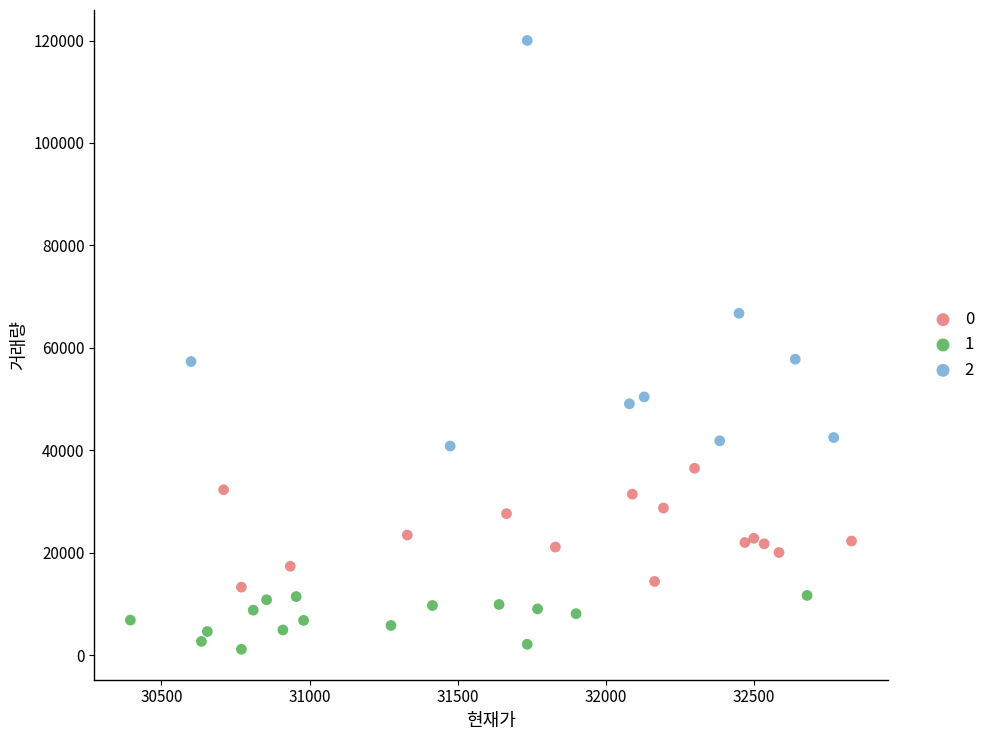

What are all the series names shown in the legend?

0, 1, 2